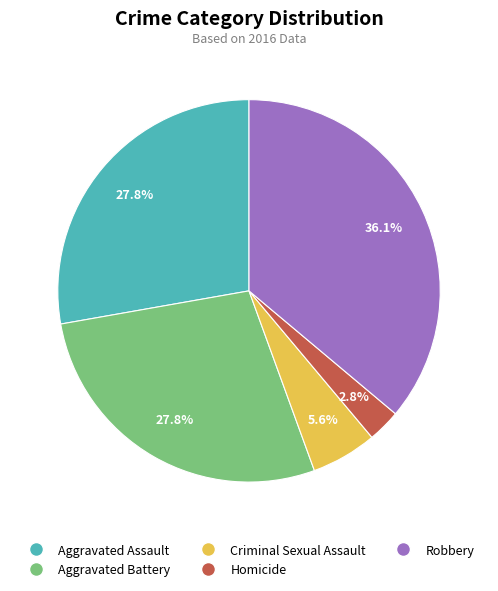

What is the largest slice in the pie chart?

Robbery